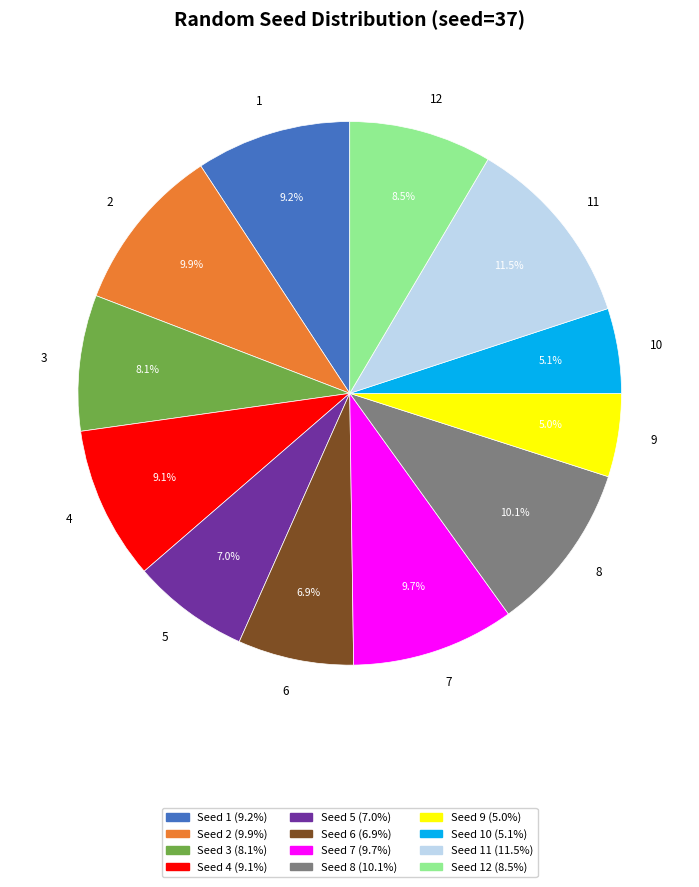

Count the number of slices in the pie.

12